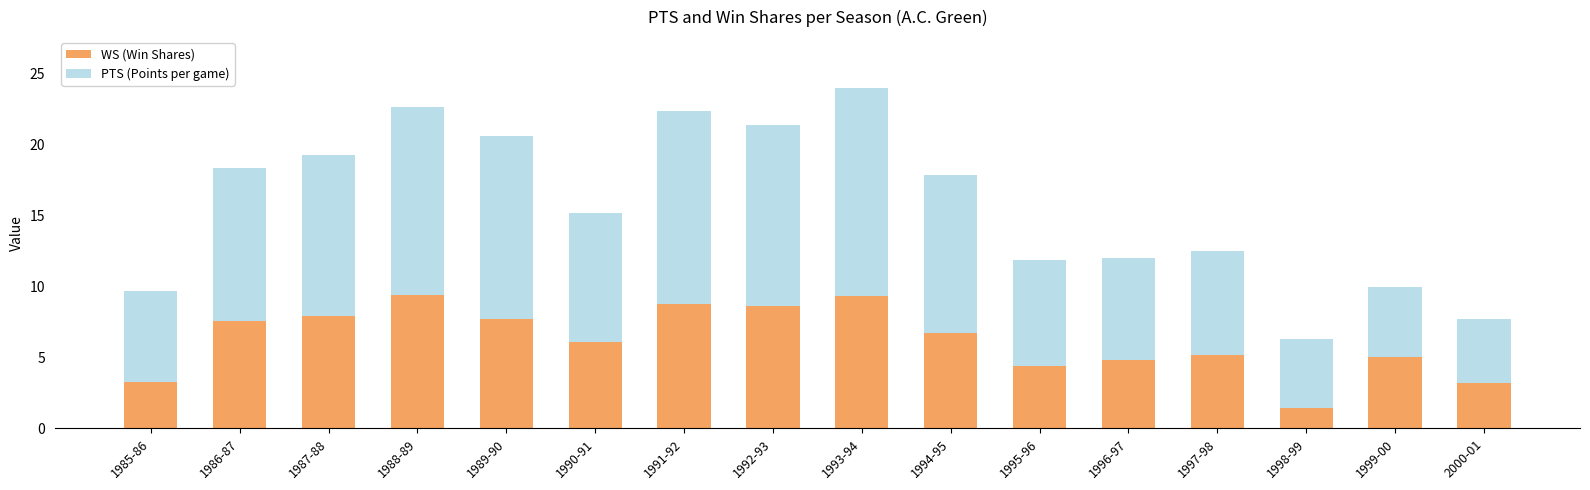

What is the difference between the second highest and second lowest values in the WS (Win Shares) series?

6.1